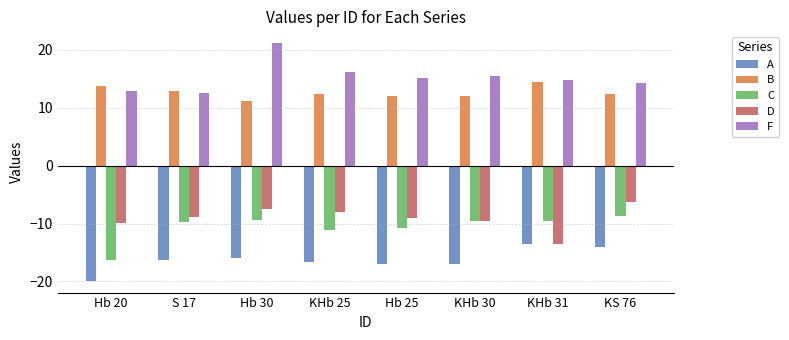

What is the value of the D bar at the 2nd from the left?

-8.9